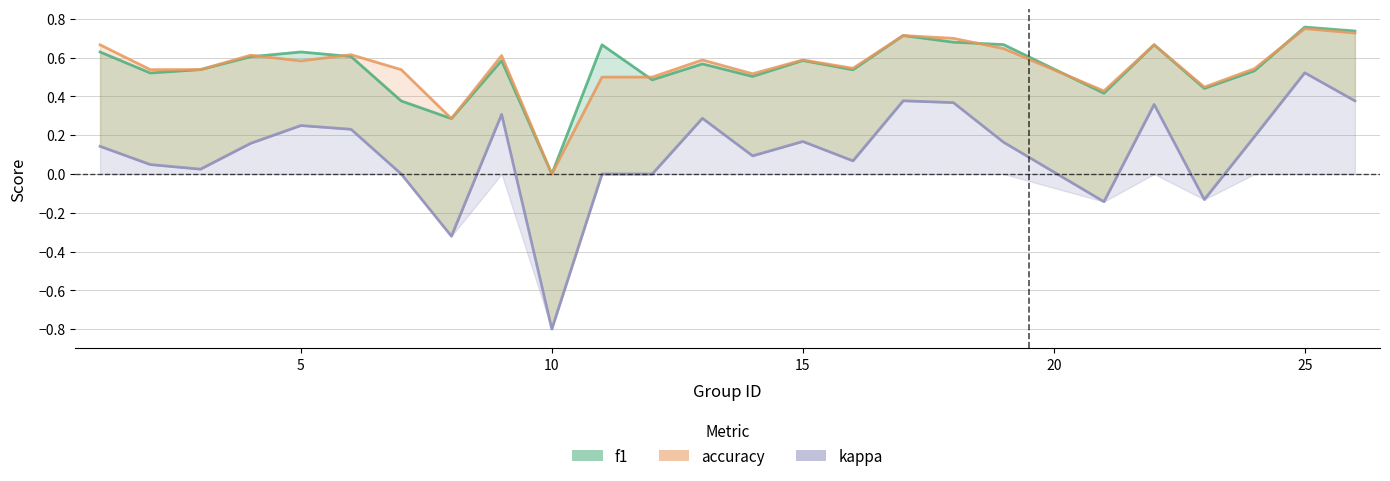

At which category does accuracy reach its first local peak?

4